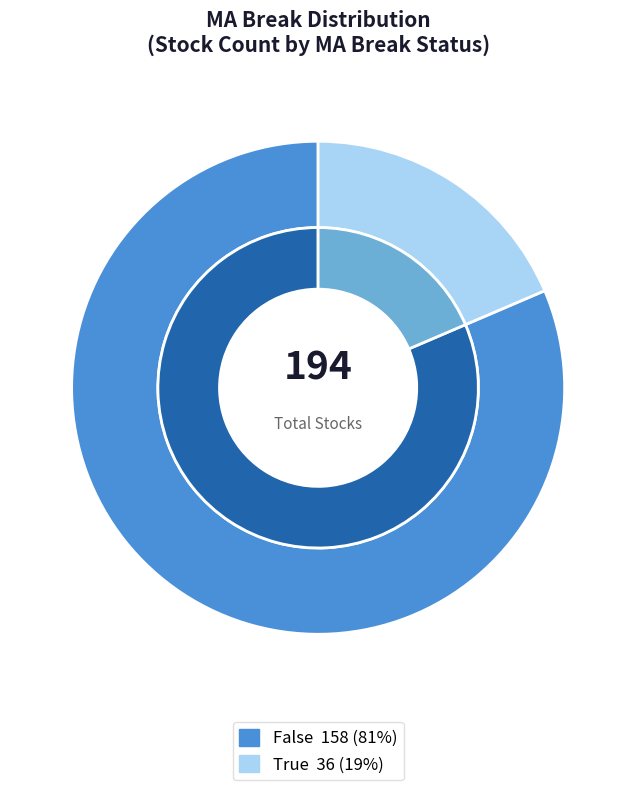

Count the number of slices in the pie.

2